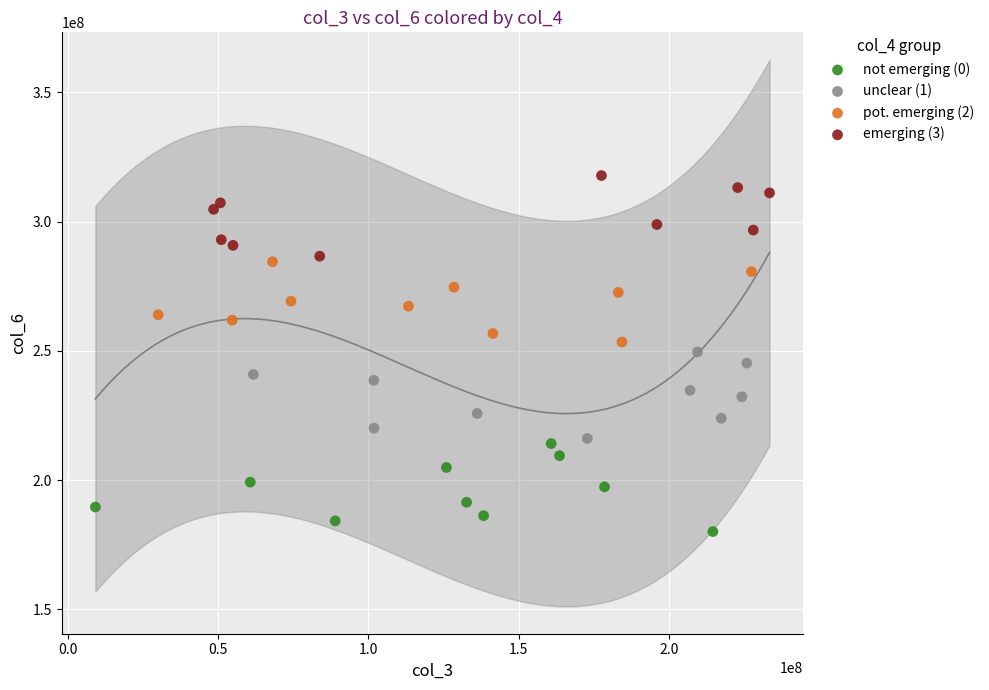

Which series reaches the minimum Y coordinate?

not emerging (0)